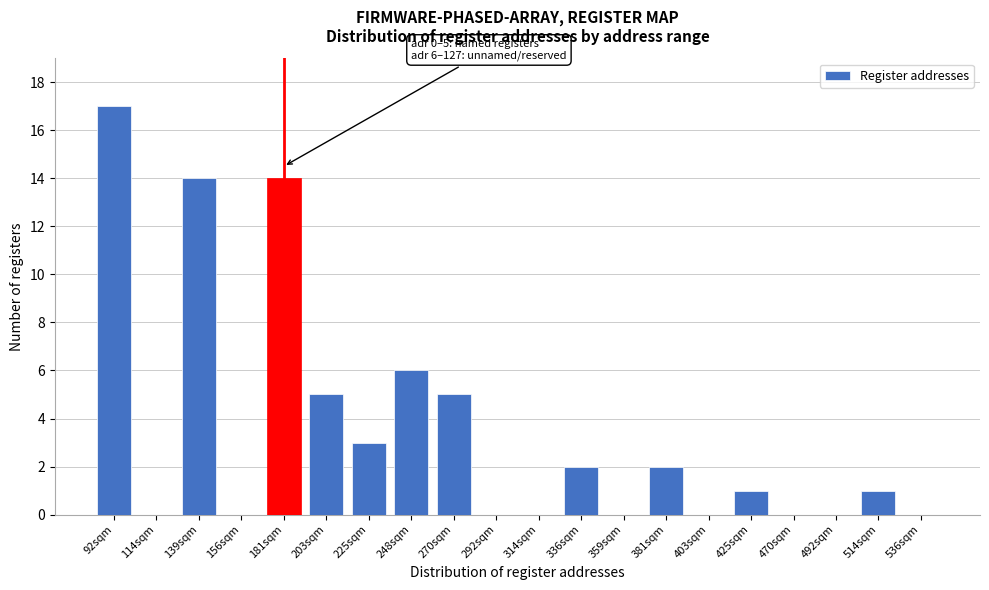

Reading left to right, transcribe all the data shown in this chart.

92sqm=17	114sqm=0	139sqm=14	156sqm=0	181sqm=14	203sqm=5	225sqm=3	248sqm=6	270sqm=5	292sqm=0	314sqm=0	336sqm=2	359sqm=0	381sqm=2	403sqm=0	425sqm=1	470sqm=0	492sqm=0	514sqm=1	536sqm=0